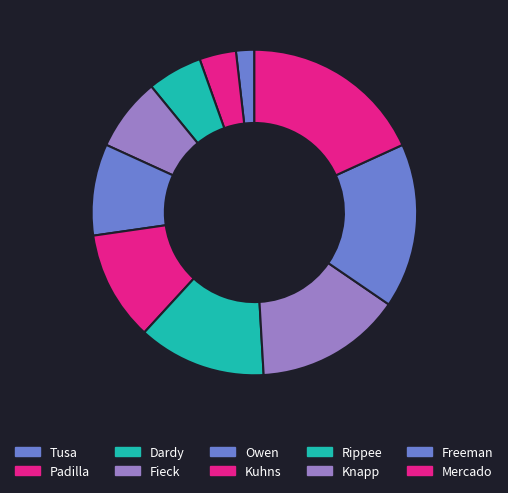

Which category has the biggest portion of the pie?

Mercado